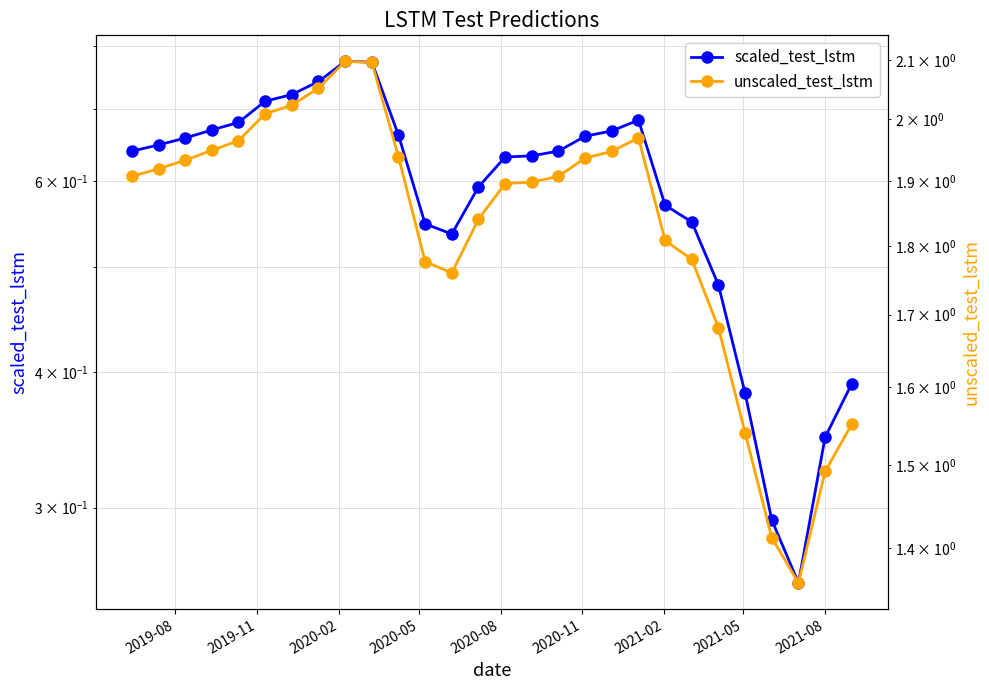

Count the scaled_test_lstm values in the range 0 to 1.

28